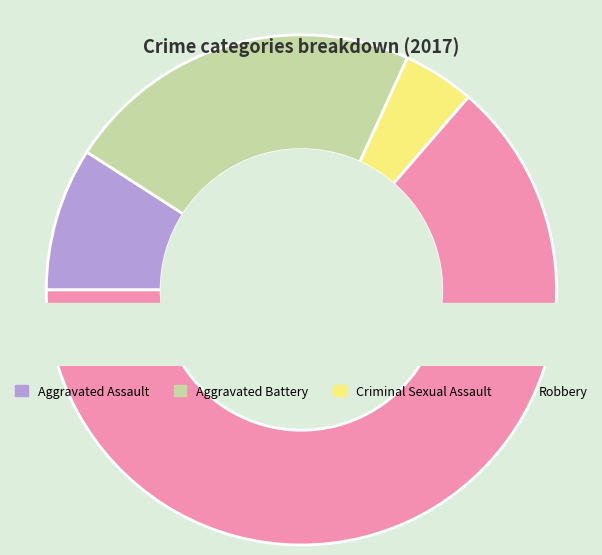

To the nearest percent, what is the difference between the largest and smallest slice percentages?

59%